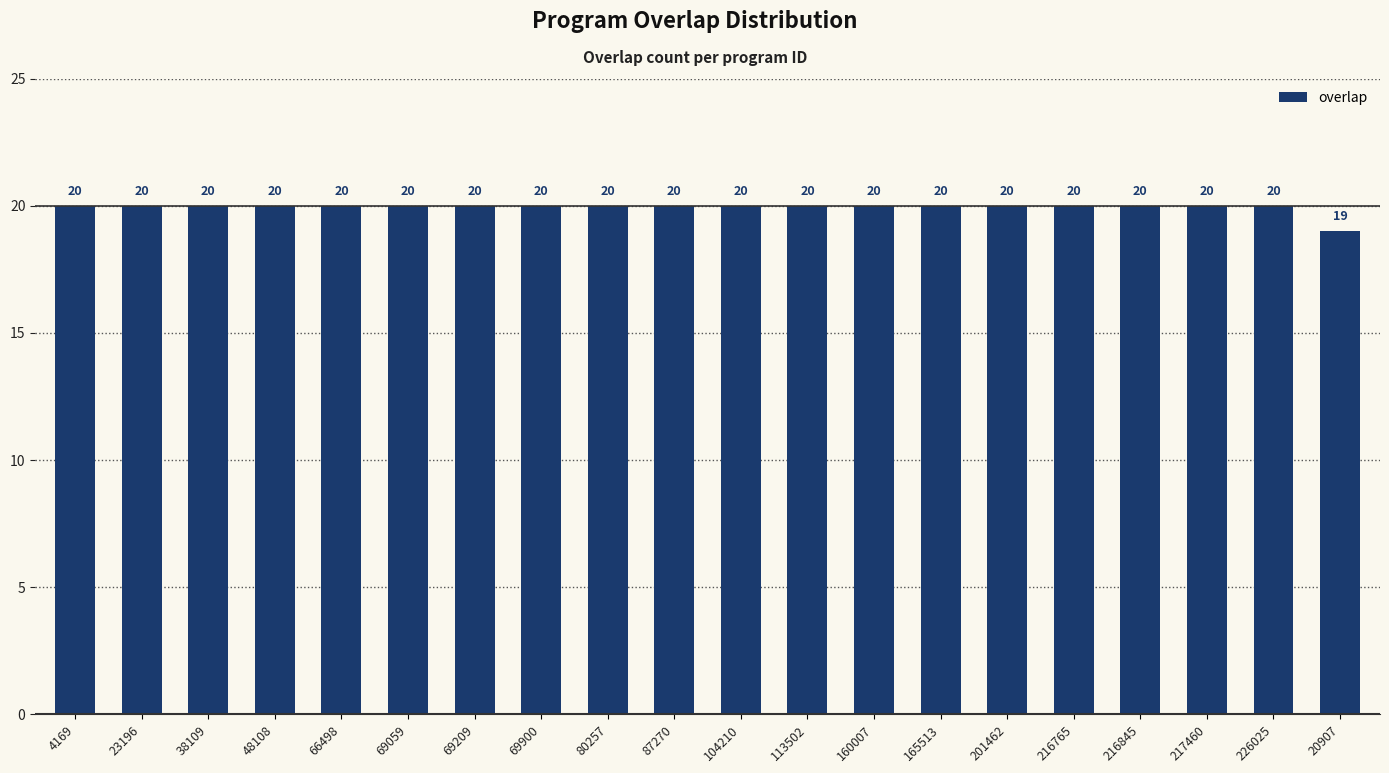

Does the chart contain any negative values?

No